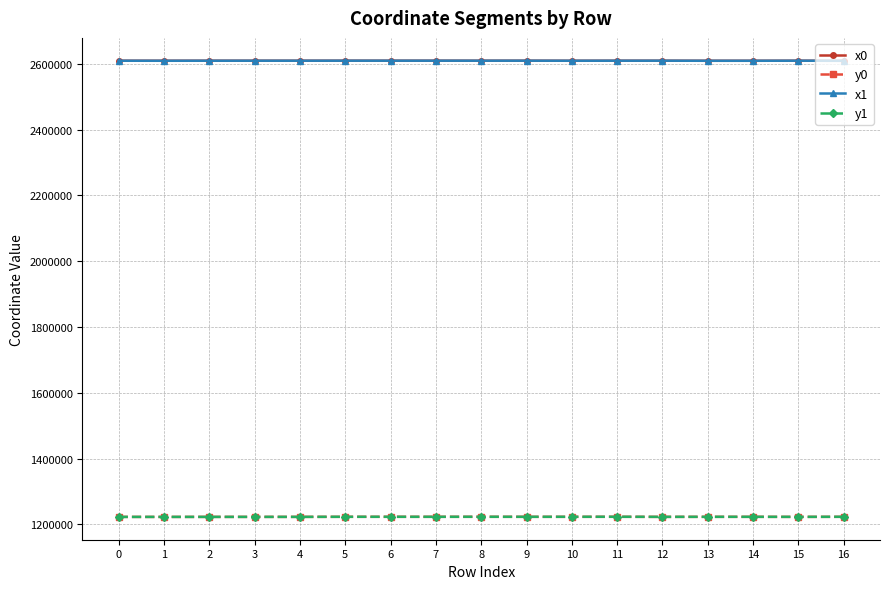

True or false: y1 has more than 0 points higher than both neighbors.

True